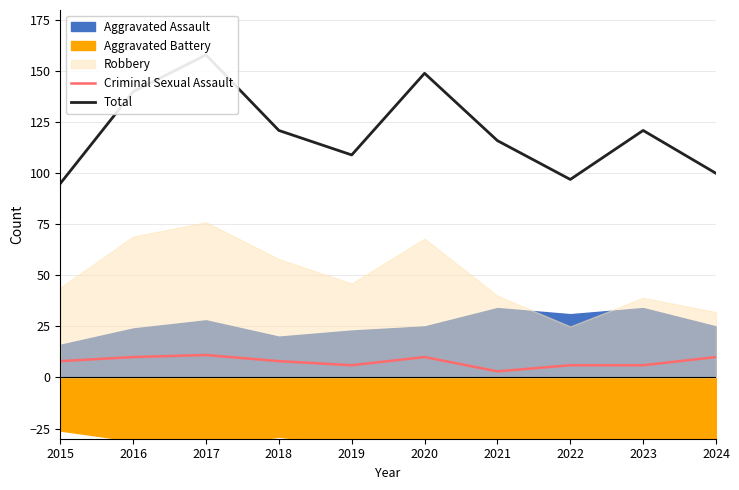

The value of Criminal Sexual Assault at 2018 is 8. True or false?

True